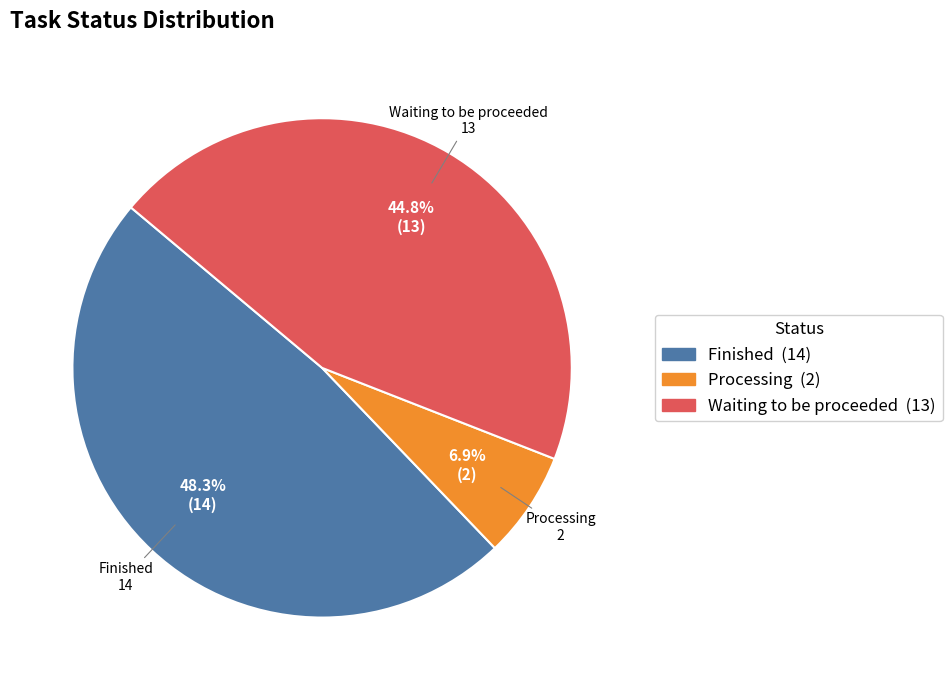

Combined, do Waiting to be proceeded and Processing account for over 50%?

Yes